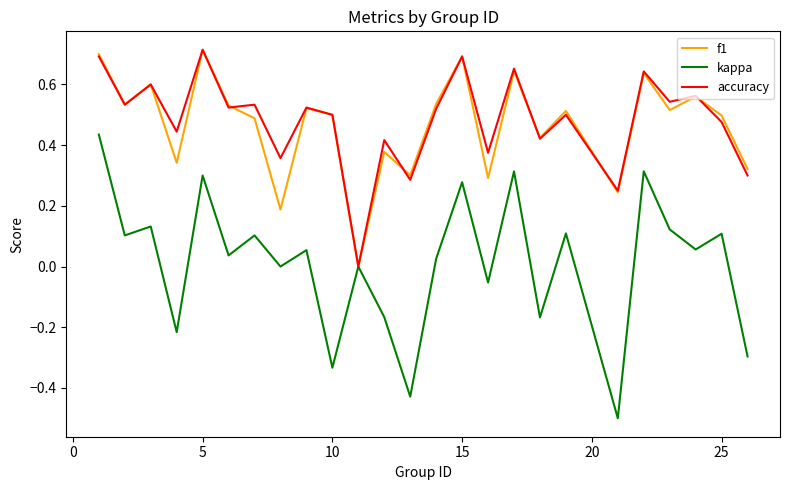

What is the smallest value displayed?

-0.5